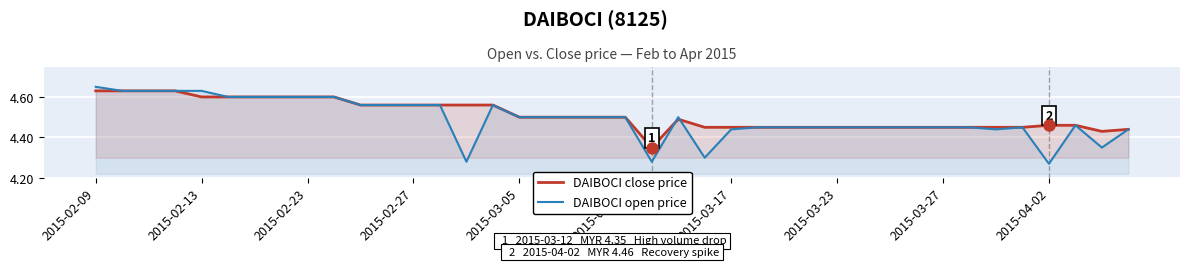

Reading right to left, transcribe all the data shown in this chart.

DAIBOCI close price: 4.4	4.4	4.5	4.5	4.5	4.5	4.5	4.5	4.5	4.5	4.5	4.5	4.5	4.5	4.5	4.5	4.5	4.5	4.3	4.5	4.5	4.5	4.5	4.5	4.6	4.6	4.6	4.6	4.6	4.6	4.6	4.6	4.6	4.6	4.6	4.6	4.6	4.6	4.6	4.6
DAIBOCI open price: 4.4	4.3	4.5	4.3	4.5	4.4	4.5	4.5	4.5	4.5	4.5	4.5	4.5	4.5	4.5	4.4	4.3	4.5	4.3	4.5	4.5	4.5	4.5	4.5	4.6	4.3	4.6	4.6	4.6	4.6	4.6	4.6	4.6	4.6	4.6	4.6	4.6	4.6	4.6	4.7